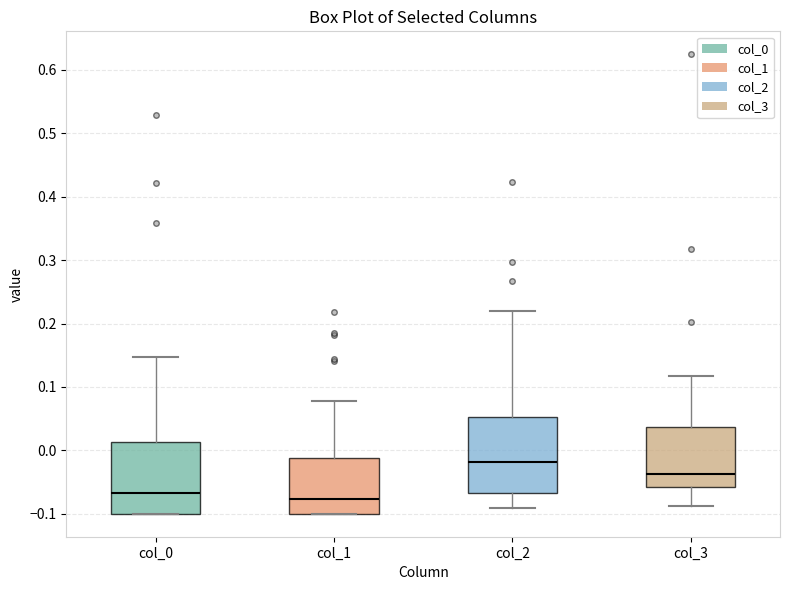

Where is the upper edge of the box for col_0 on the y-axis? The values are not printed on the chart, so give them approximately, as read against the axis.

0.01